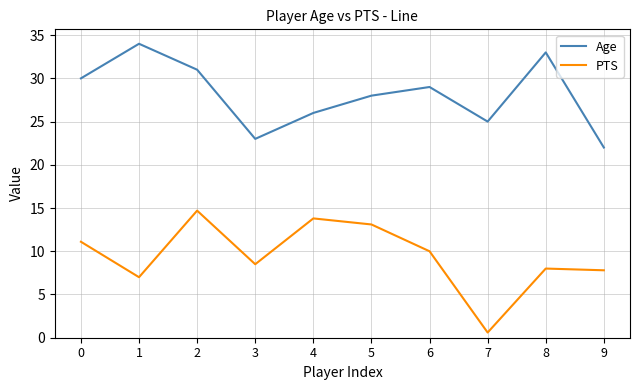

List the series in order of their overall mean, highest first.

Age, PTS